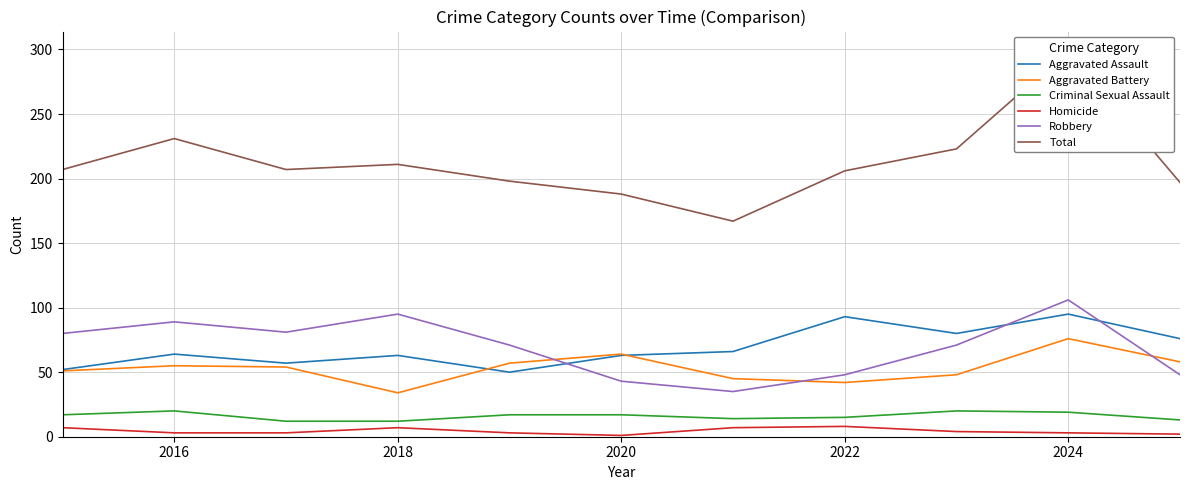

True or false: Criminal Sexual Assault and Aggravated Battery cross at least once.

False